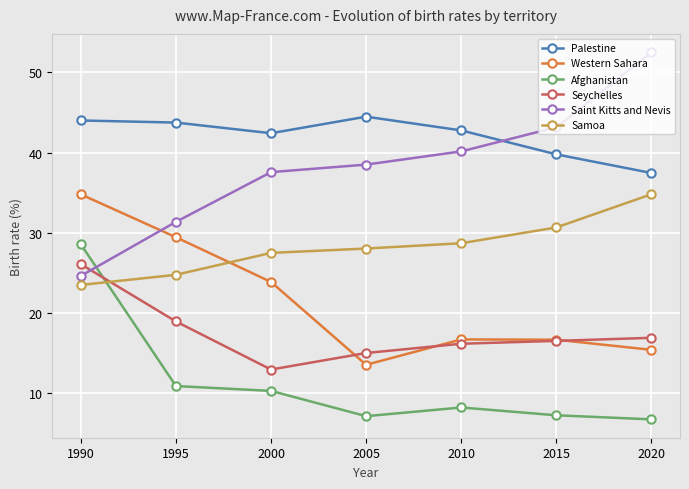

Which series has the largest total across all categories?

Palestine